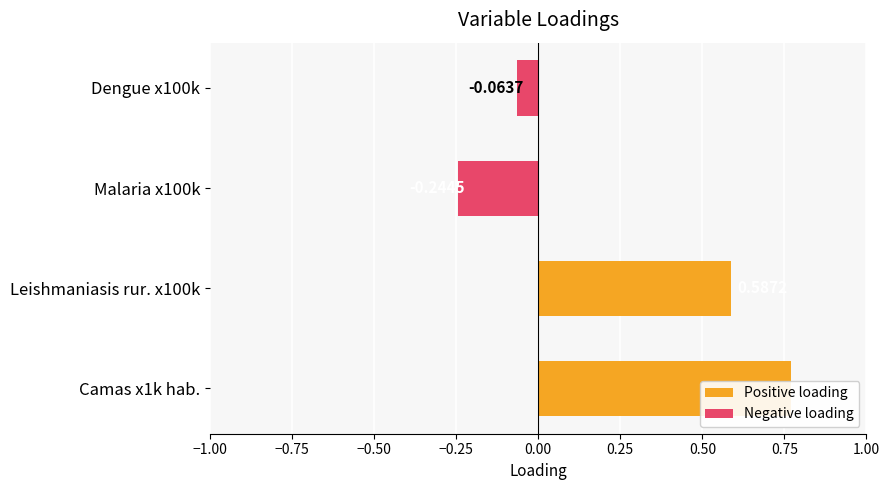

Count the number of values greater than 0.

2